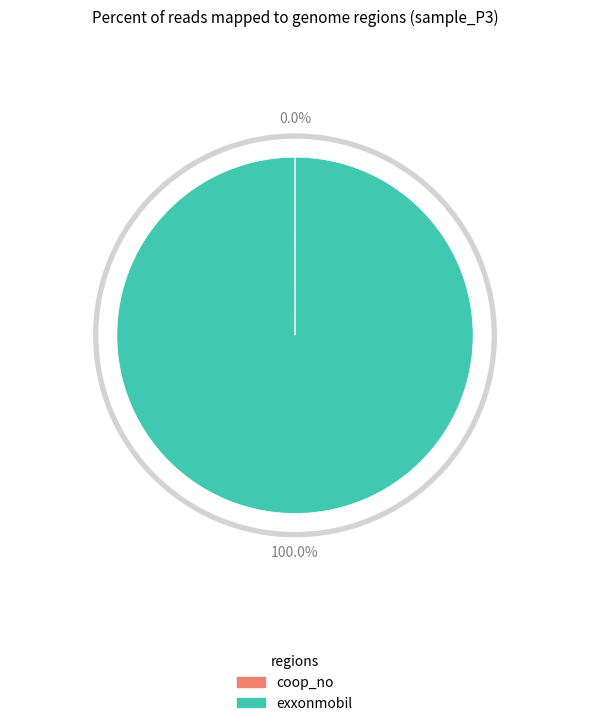

How many segments does this pie chart have?

2